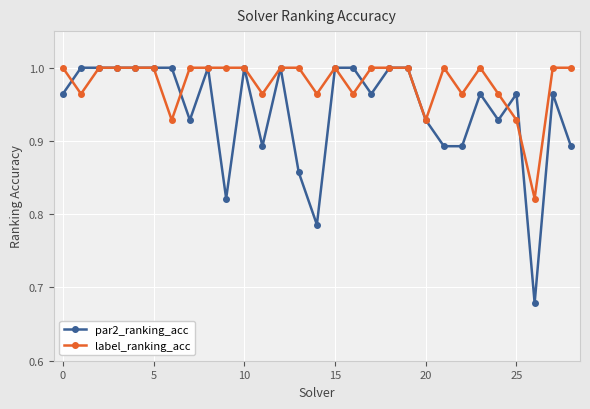

Rank the series by their average value, from lowest to highest.

par2_ranking_acc, label_ranking_acc